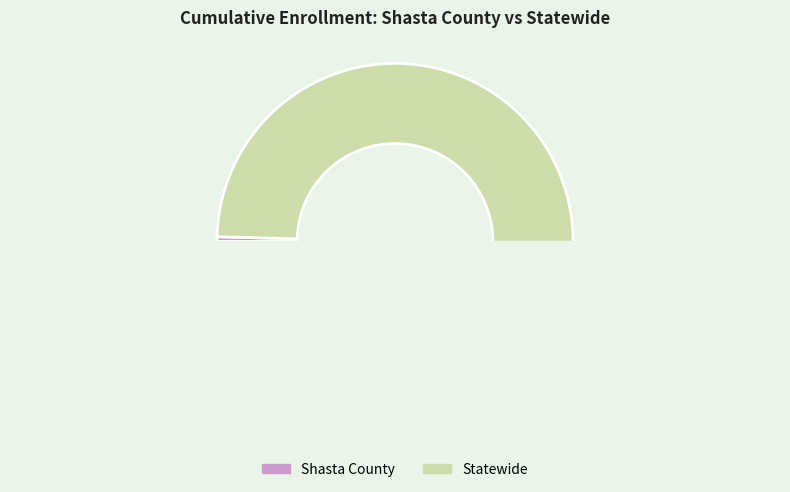

Which slice is the smallest?

Shasta County